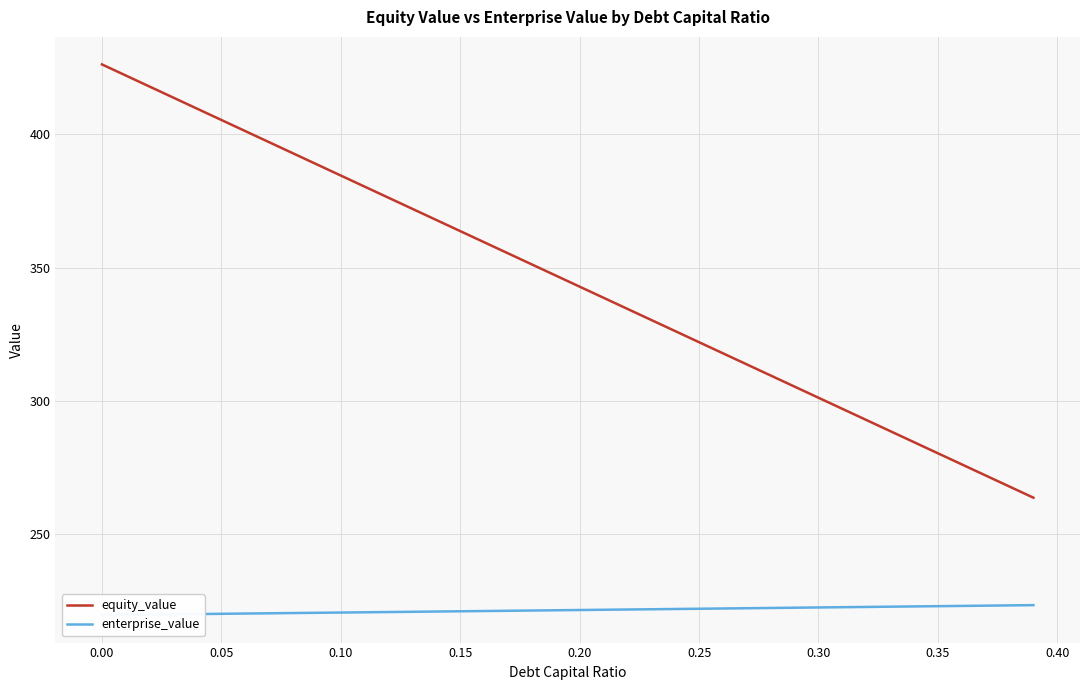

What is the value of the enterprise_value point at the 39th from the left?

223.3